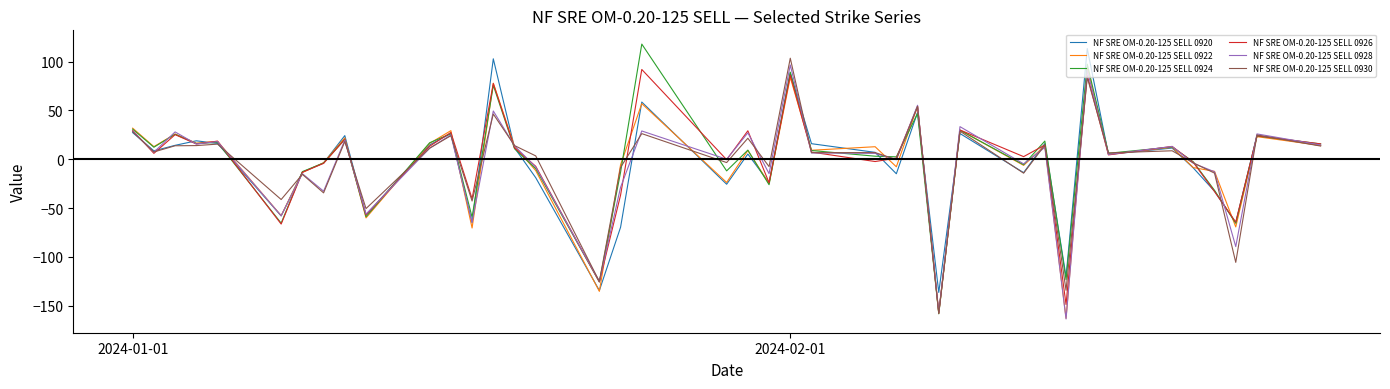

True or false: NF SRE OM-0.20-125 SELL 0920 has more than 2 points higher than both neighbors.

True